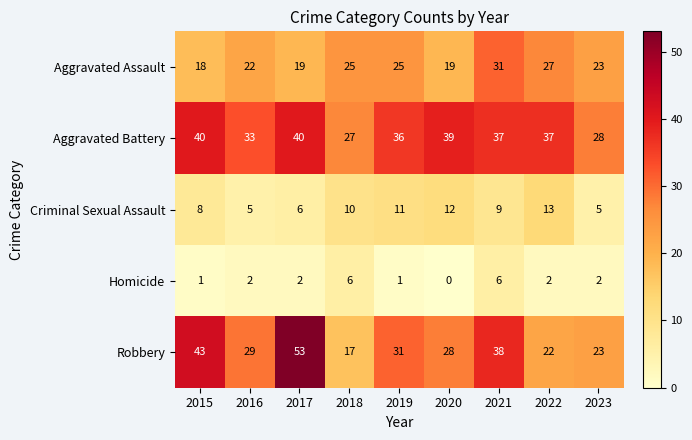

How many distinct data groups are displayed?

5